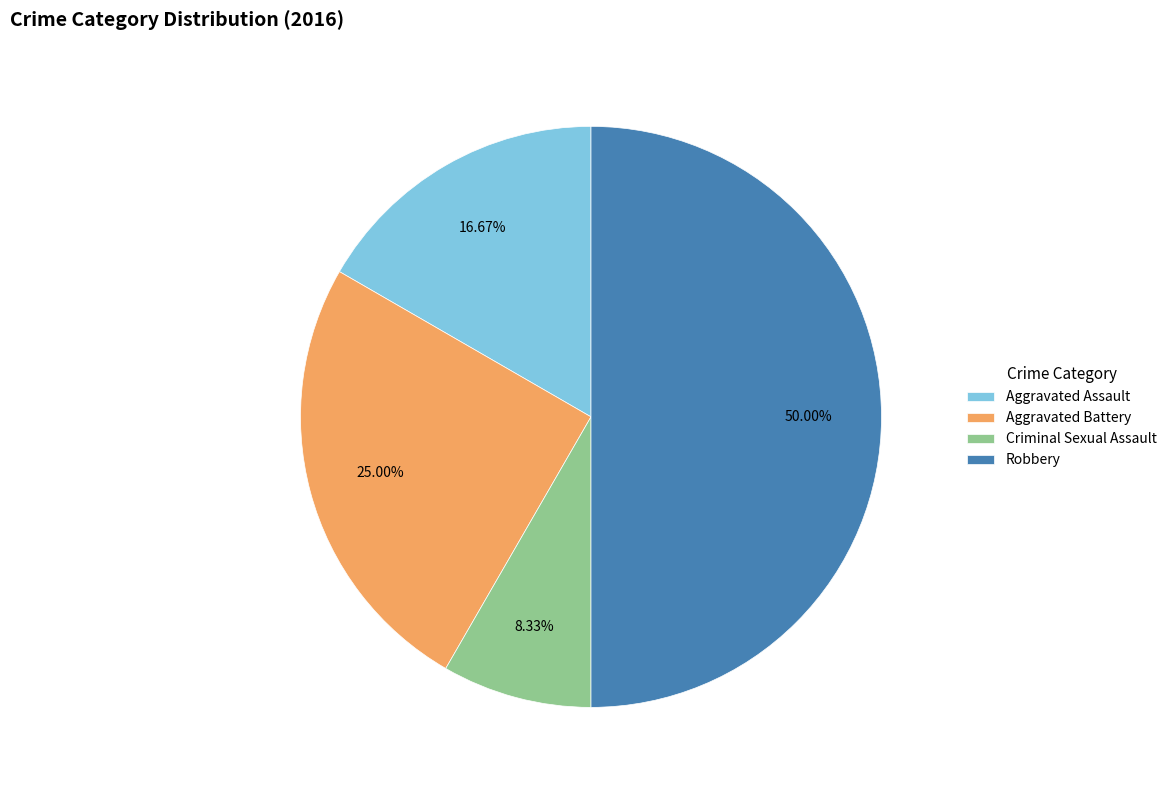

Between Aggravated Battery and Aggravated Assault, which is larger?

Aggravated Battery